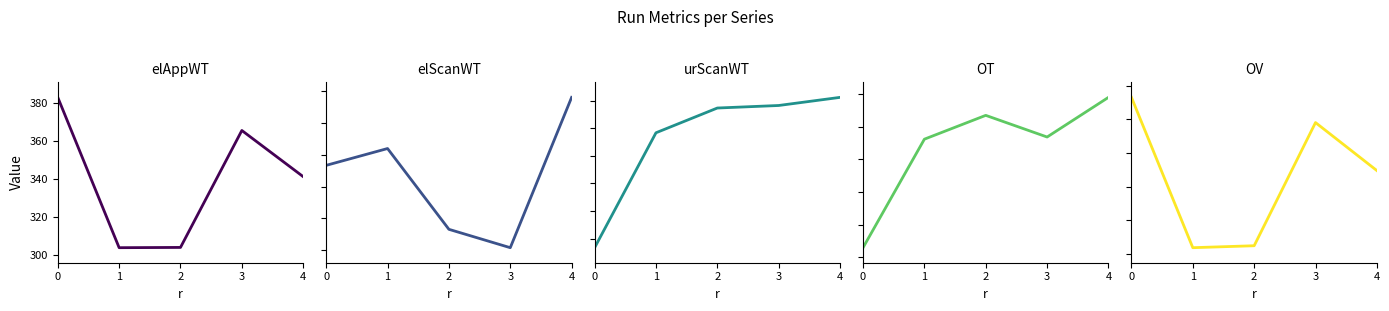

Which category has the lowest value in the elAppWT series?

1